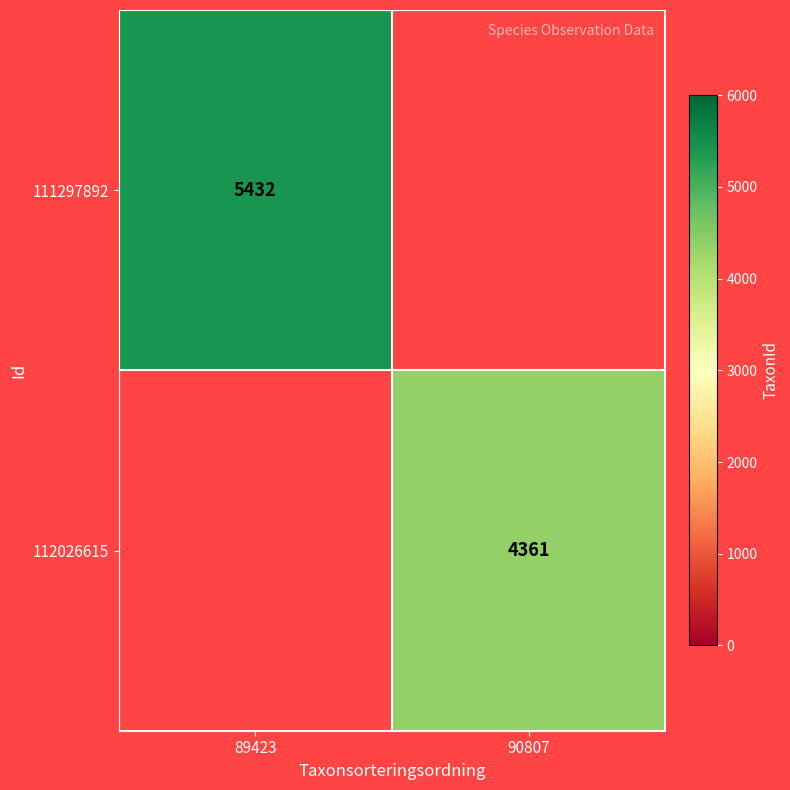

True or false: 112026615 has a value of 4361 at 90807.

True